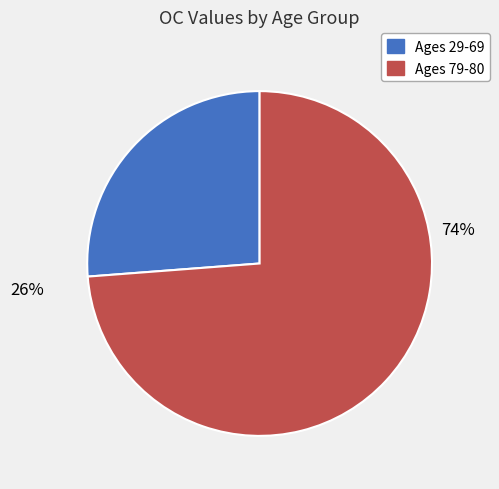

To the nearest percent, what is the difference between the largest and smallest slice percentages?

48%